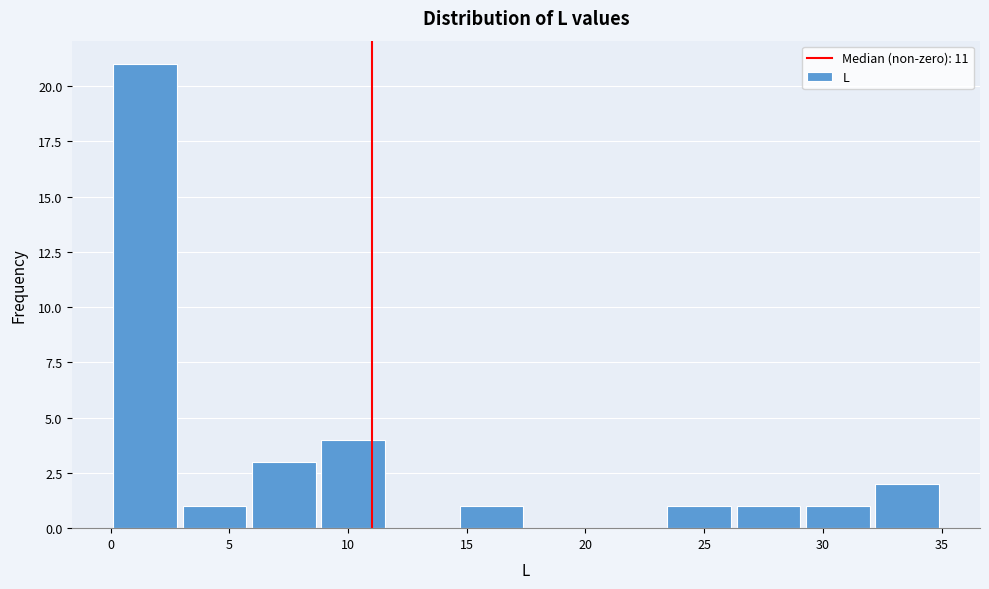

Reading left to right, transcribe this chart: for each bar, give the range it covers on the x-axis and its height. Neither the bar edges nor the heights are printed on the chart, so give them approximately, as read against the axes.

0.0 to 3.0: 21
3.0 to 6.0: 1
6.0 to 9.0: 3
9.0 to 11.5: 4
11.5 to 14.5: 0
14.5 to 17.5: 1
17.5 to 20.5: 0
20.5 to 23.5: 0
23.5 to 26.5: 1
26.5 to 29.0: 1
29.0 to 32.0: 1
32.0 to 35.0: 2